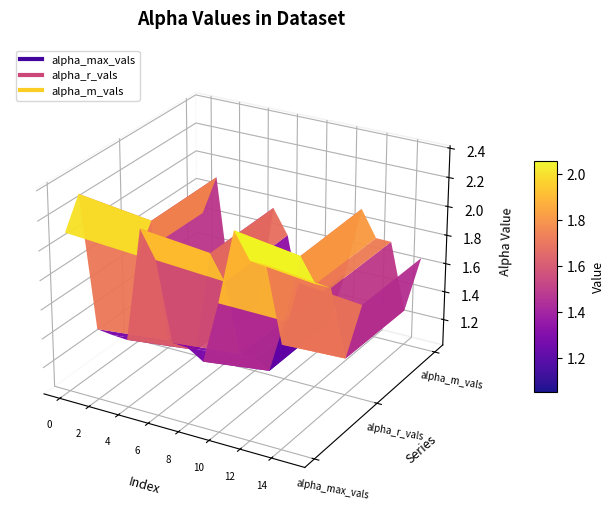

Reading left to right, what are all the values shown in this chart?

alpha_max_vals: 2.1	2.4	1.5	1.5	1.5	2.3	2.1	1.5	1.5	1.5	1.9	2.4	2.2	2.2	1.7	2.2
alpha_r_vals: 1.6	1.9	1.1	1.1	1.1	1.8	1.6	1.1	1.1	1.0	1.4	1.9	1.7	1.7	1.3	1.7
alpha_m_vals: 1.6	1.9	1.1	1.1	1.0	1.8	1.6	1.1	1.1	1.0	1.4	1.9	1.7	1.7	1.3	1.7